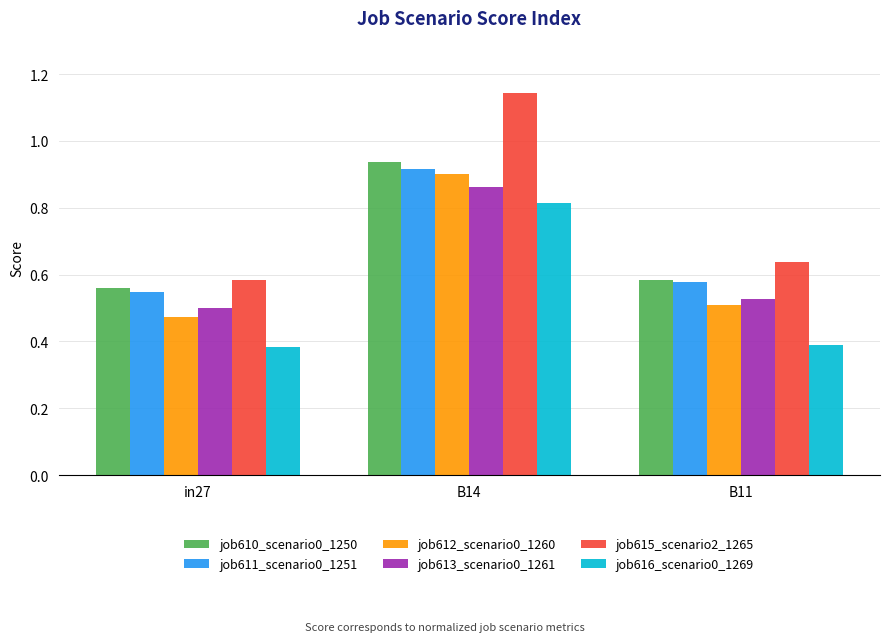

What is the label of the 3rd bar from the left?

B11